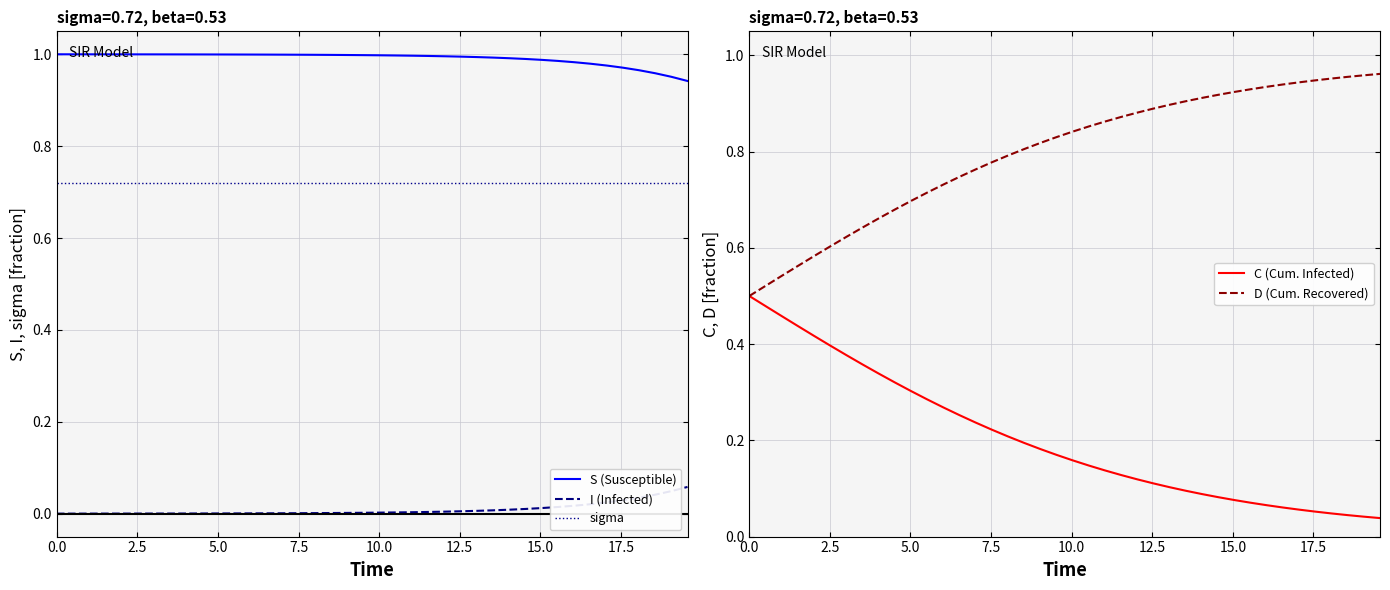

True or false: sigma and S (Susceptible) cross at least once.

False